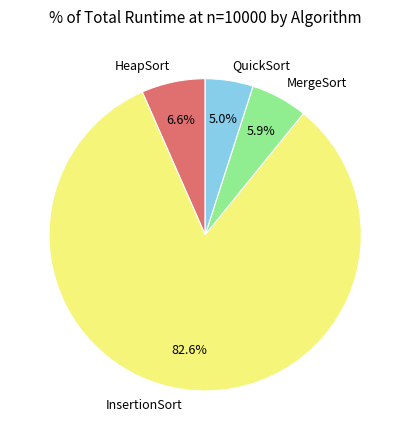

What percentage is the InsertionSort slice, to the nearest percent?

83%